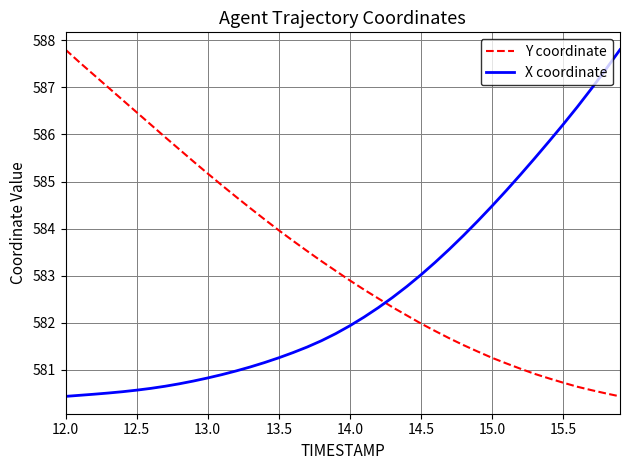

What is the difference between the second highest and second lowest values in the X coordinate series?

6.9